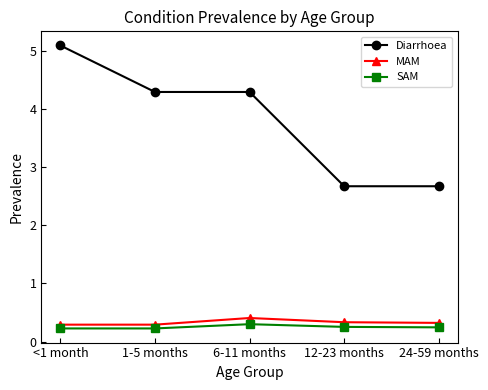

Does the chart display data point markers on the line(s)?

Yes